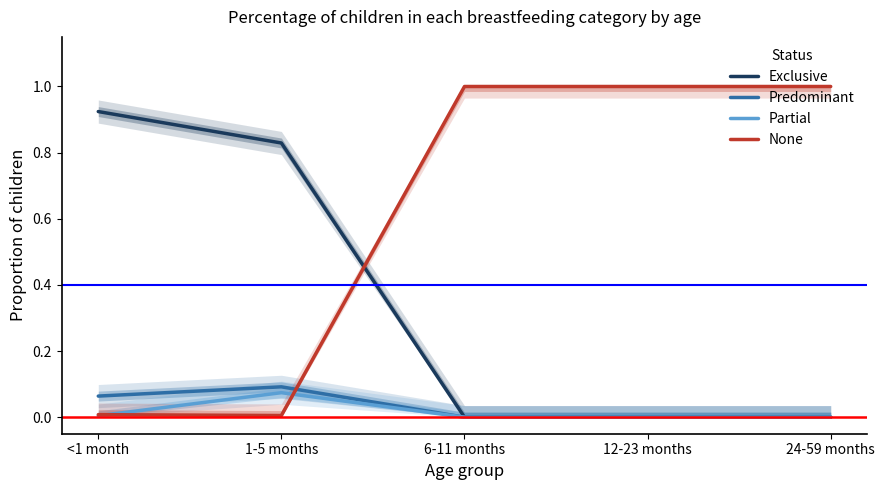

At which label does Partial reach its peak?

1-5 months